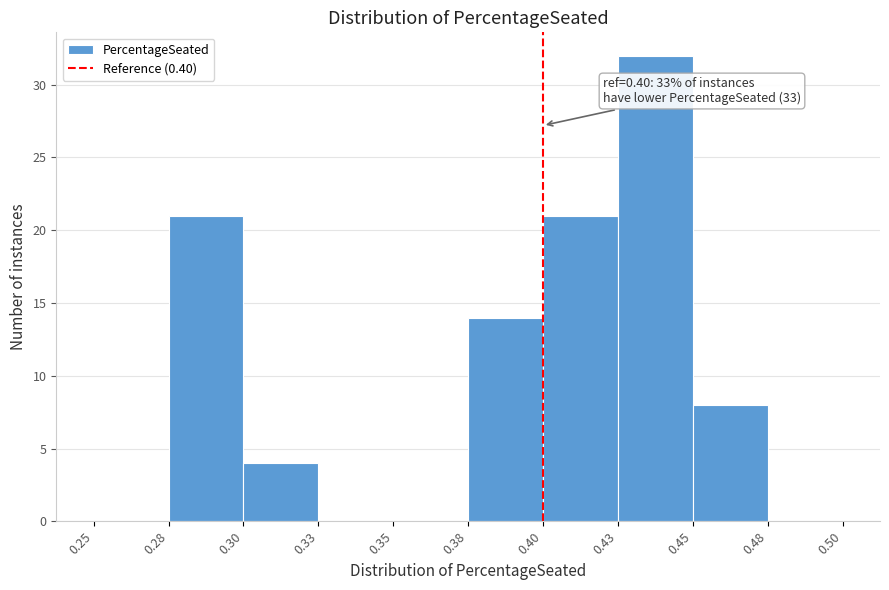

Reading left to right, what are all the values shown in this chart?

0.25=0	0.28=21	0.30=4	0.33=0	0.35=0	0.38=14	0.40=21	0.43=32	0.45=8	0.48=0